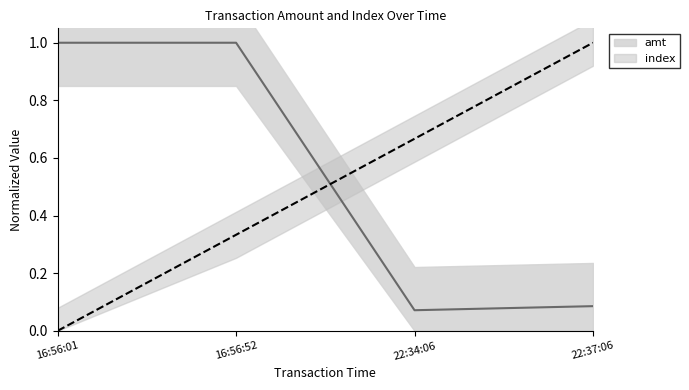

True or false: index has more than 2 interior local peaks.

False